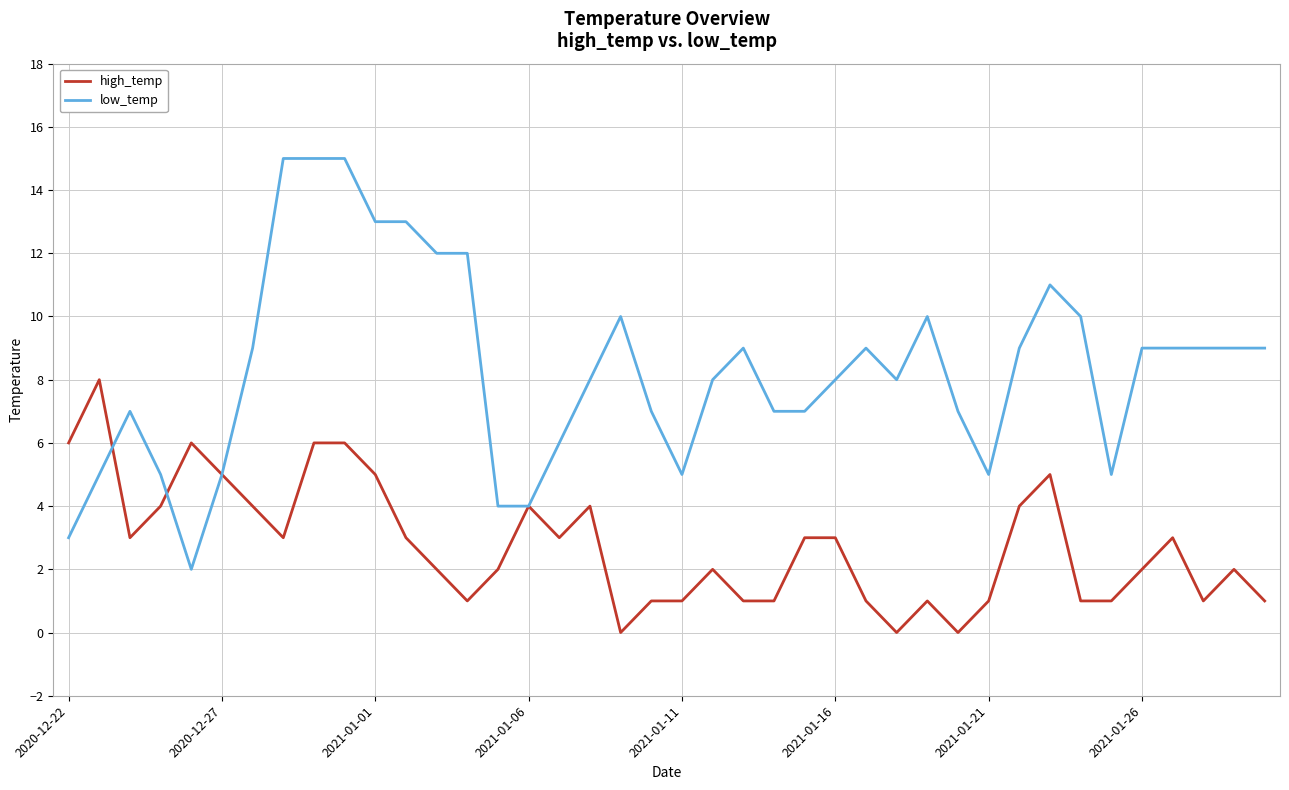

True or false: high_temp and low_temp cross at least once.

True